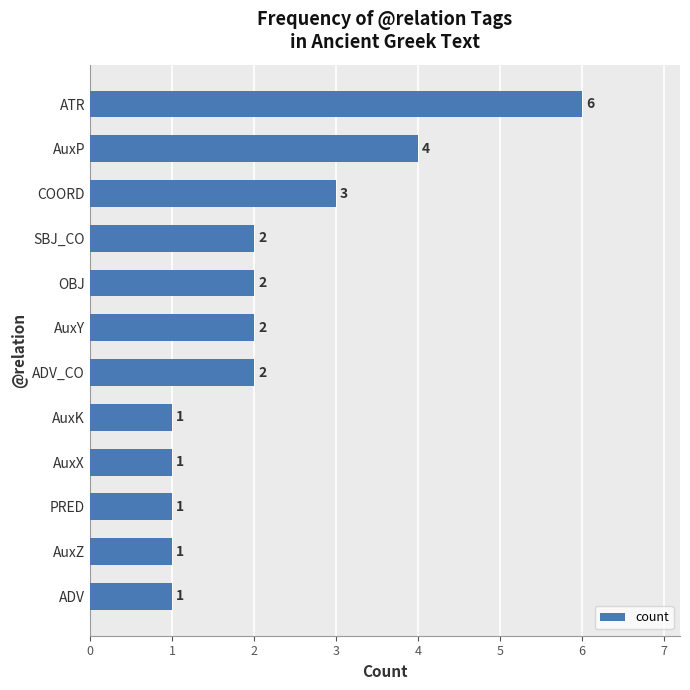

What is the difference between the maximum and minimum values?

5